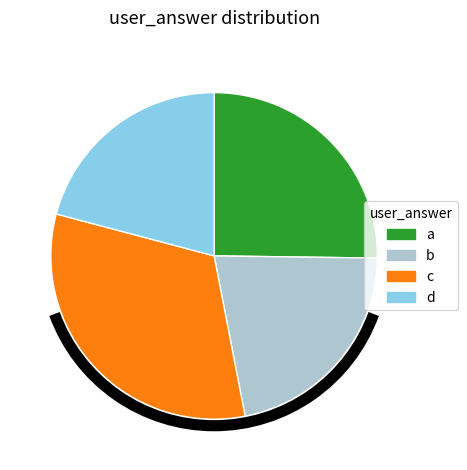

Count the number of slices in the pie.

4